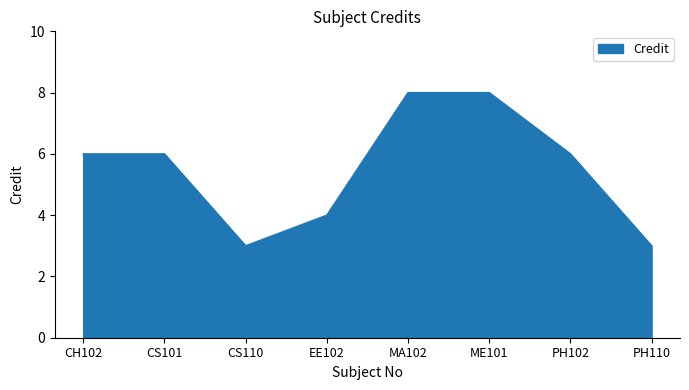

What position from the right is MA102?

4